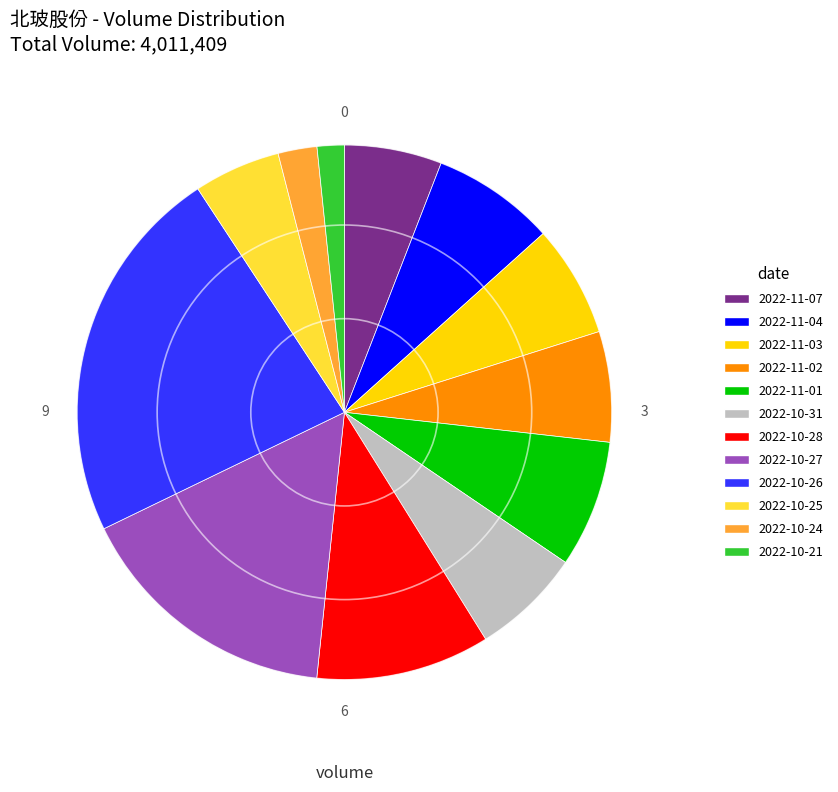

Count the number of slices in the pie.

12